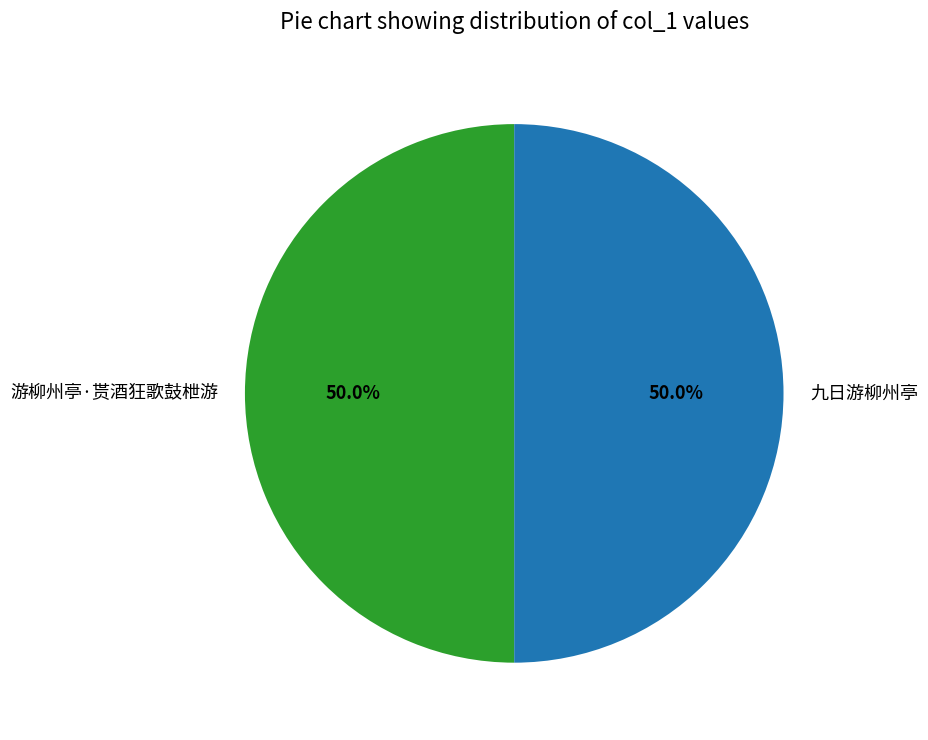

To the nearest percent, what percentage of the pie is 游柳州亭·贳酒狂歌鼓枻游?

50%